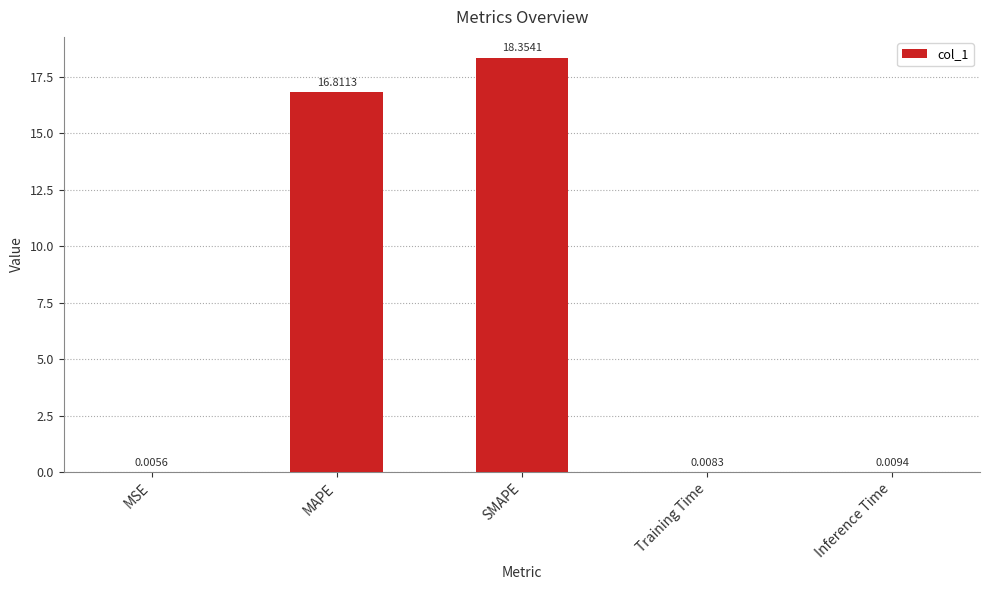

True or false: the data shows 29.4 at SMAPE.

False